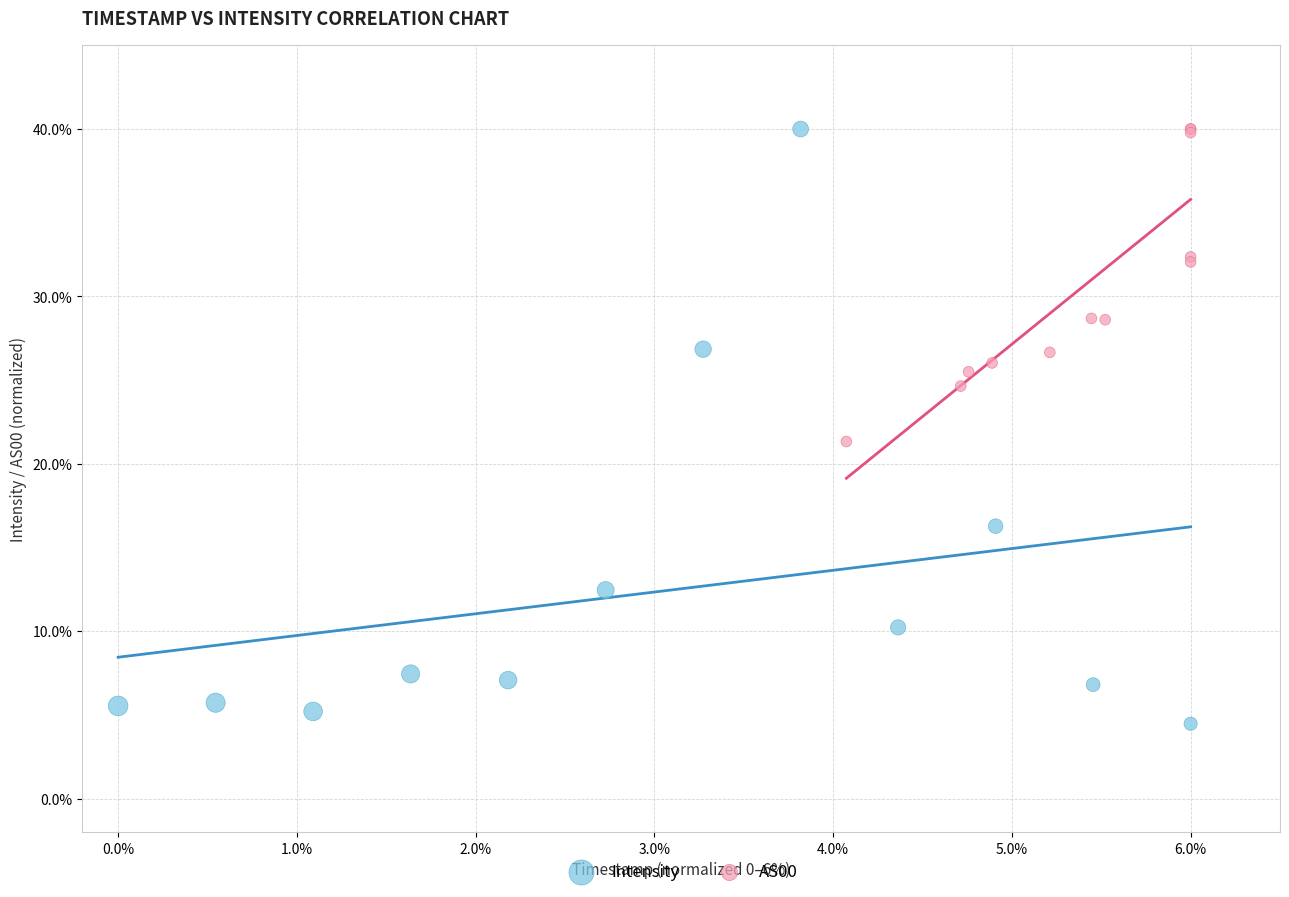

Which series contains the lowest Y value?

Intensity